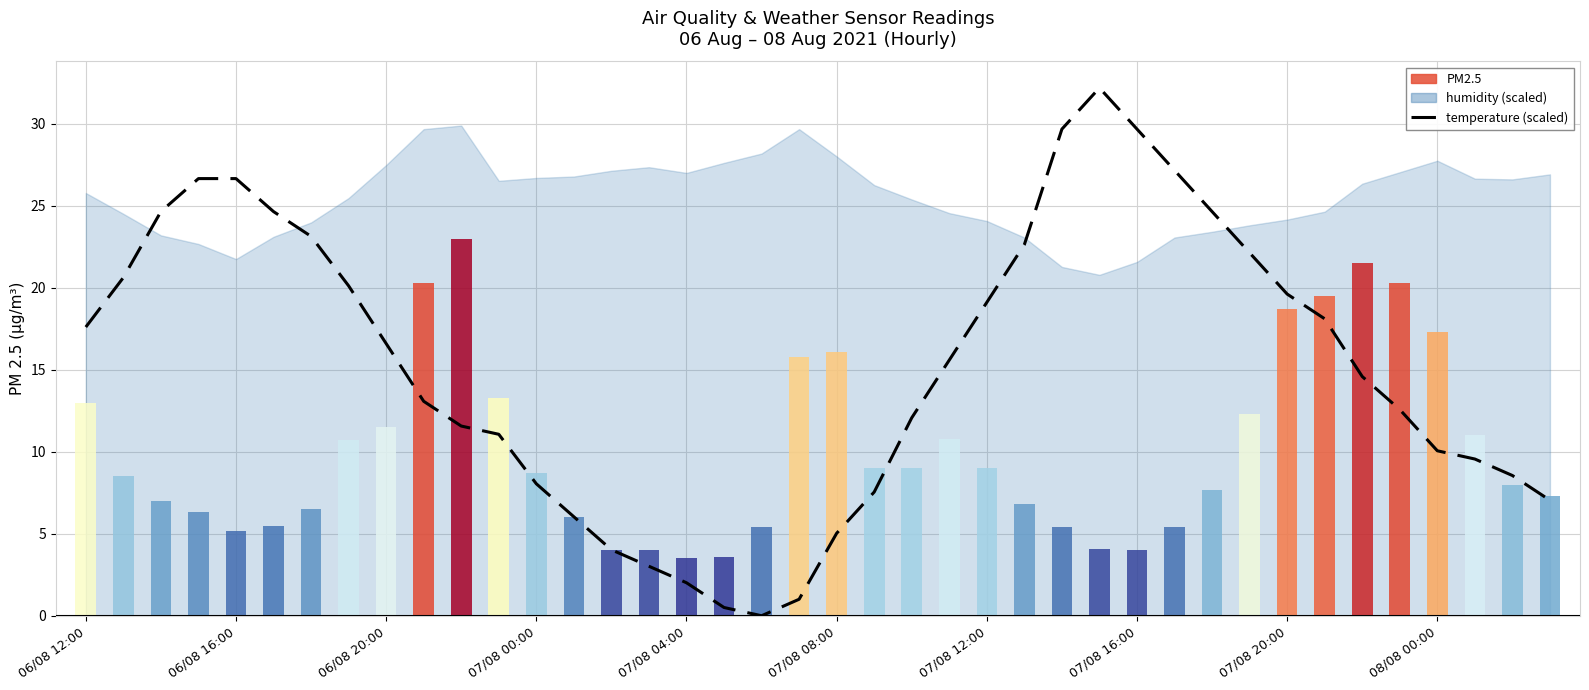

What is the difference between the maximum and minimum values?

32.2